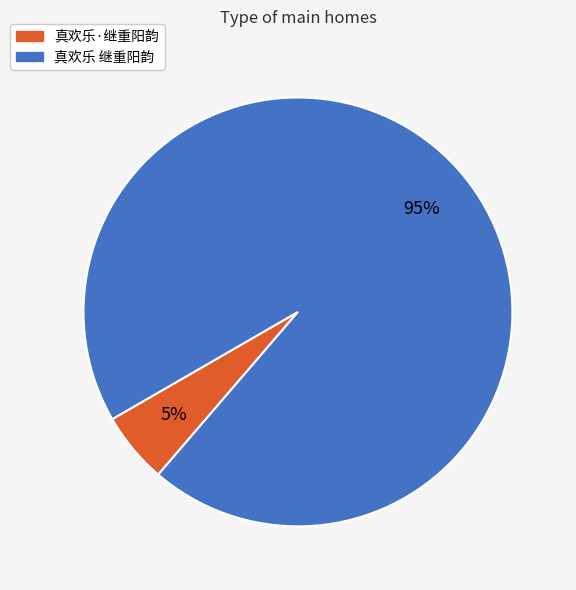

Which slice is the largest?

真欢乐 继重阳韵